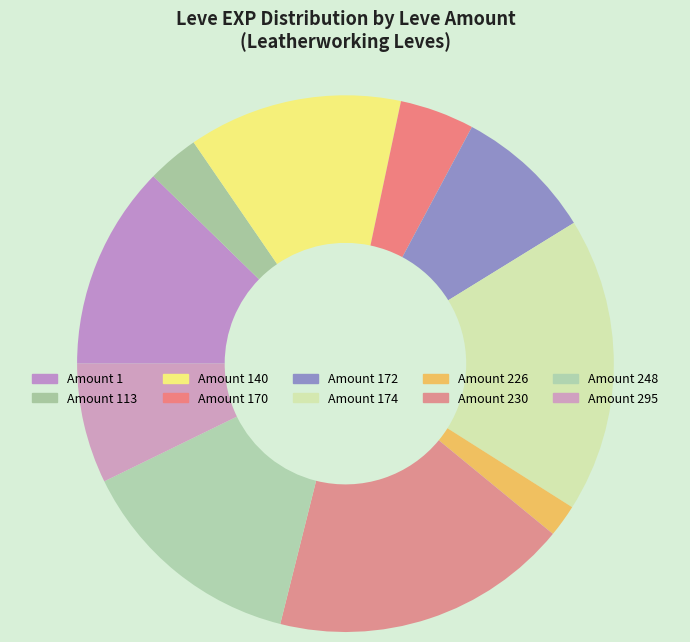

Count the number of slices in the pie.

10